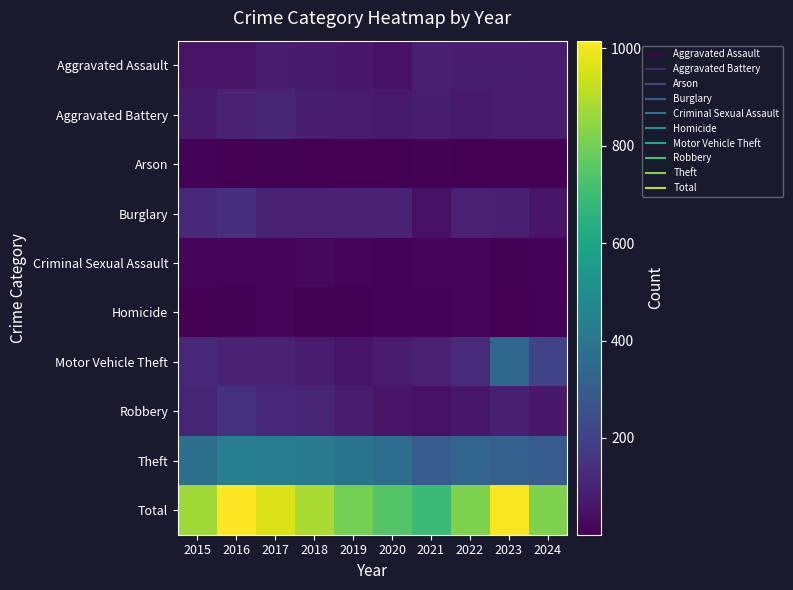

At how many categories does at least one series exceed 43?

10